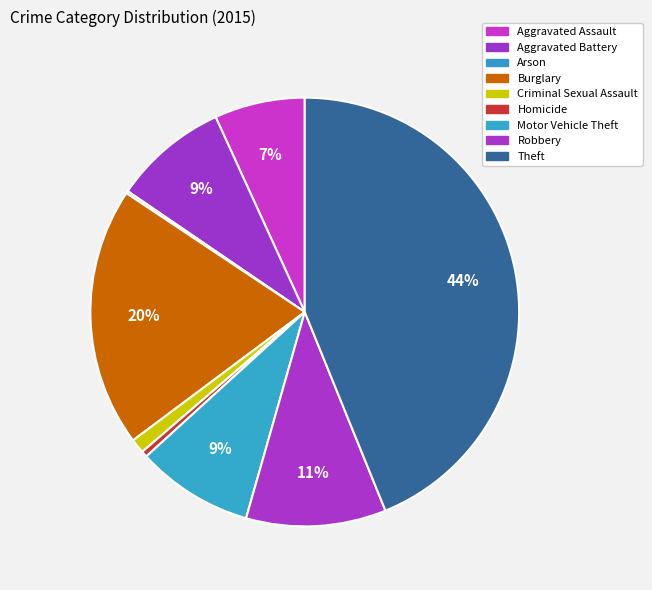

What portion of the pie excludes Aggravated Assault?

93.2%